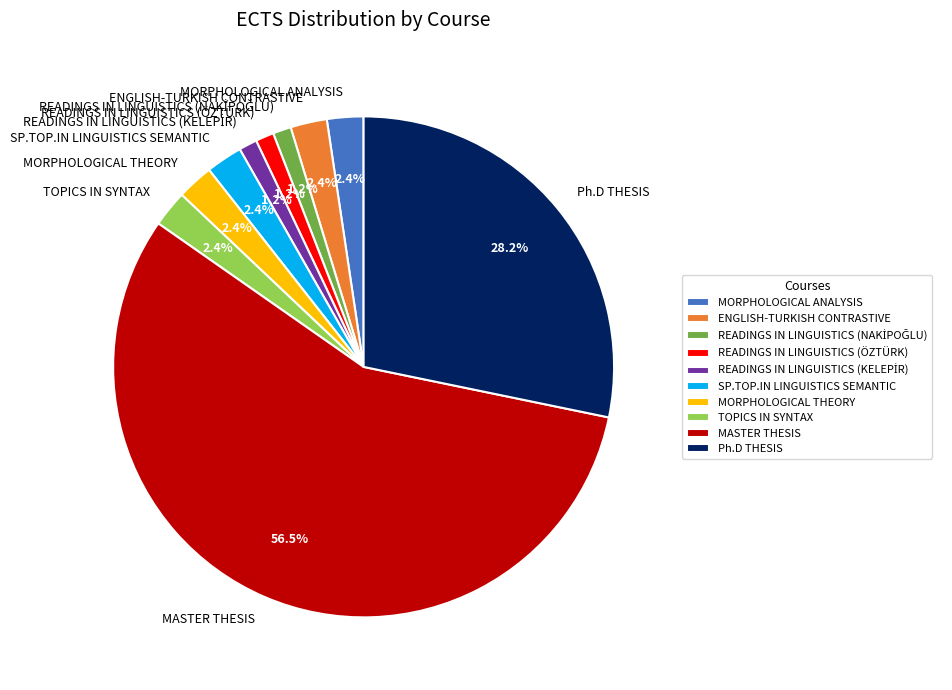

How much of the chart is everything except MORPHOLOGICAL THEORY?

97.6%